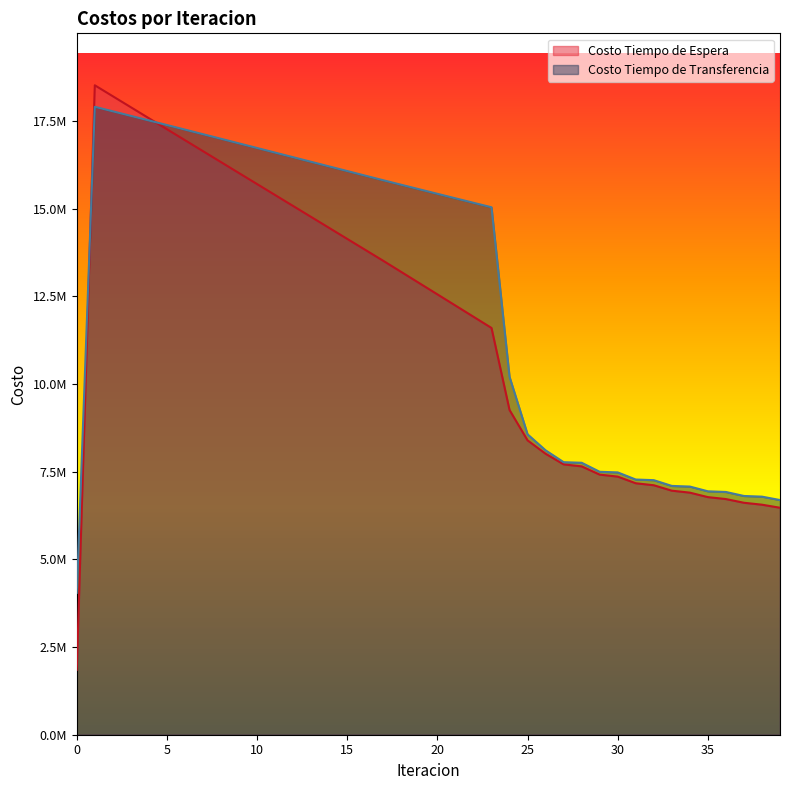

How many lines are shown in the chart?

2